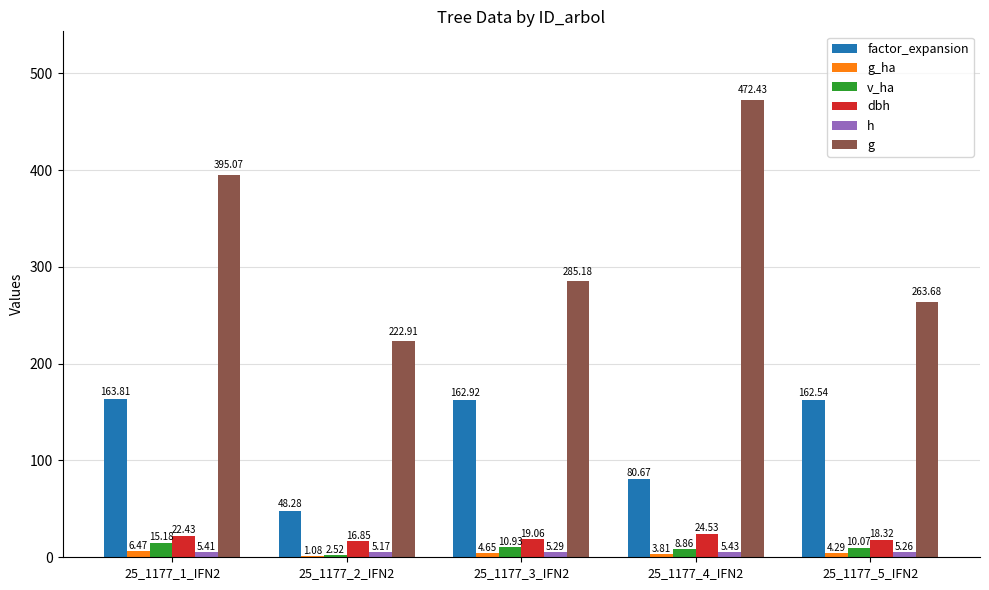

The v_ha series shows 10.9 at 25_1177_3_IFN2. True or false?

True